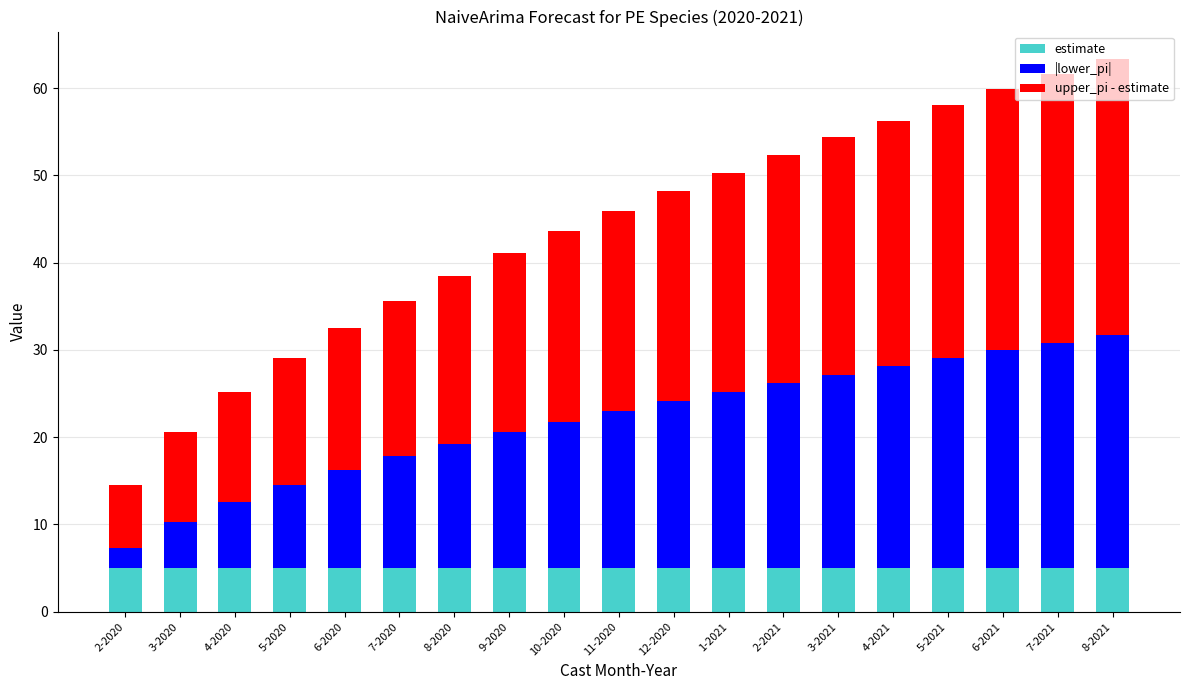

Are the bars grouped side by side (vs. stacked)?

No